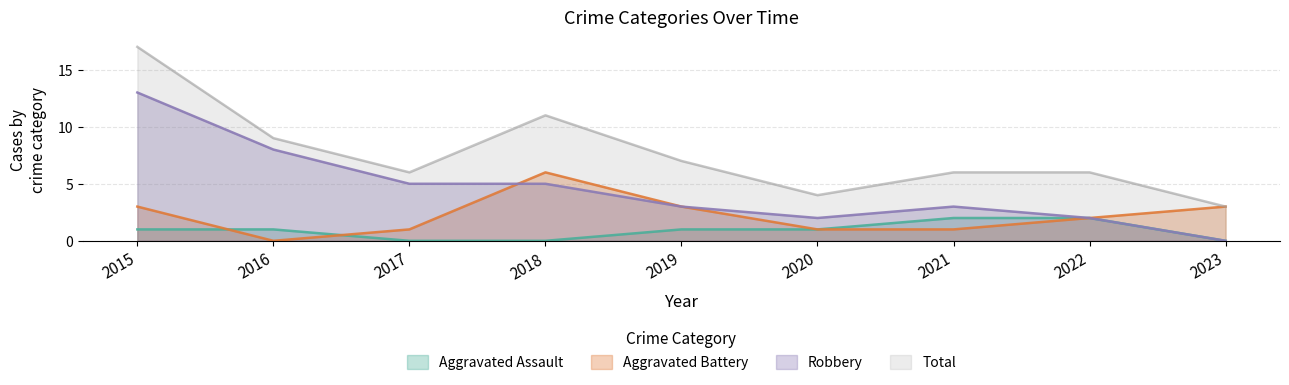

True or false: Total and Aggravated Assault intersect in this chart.

False